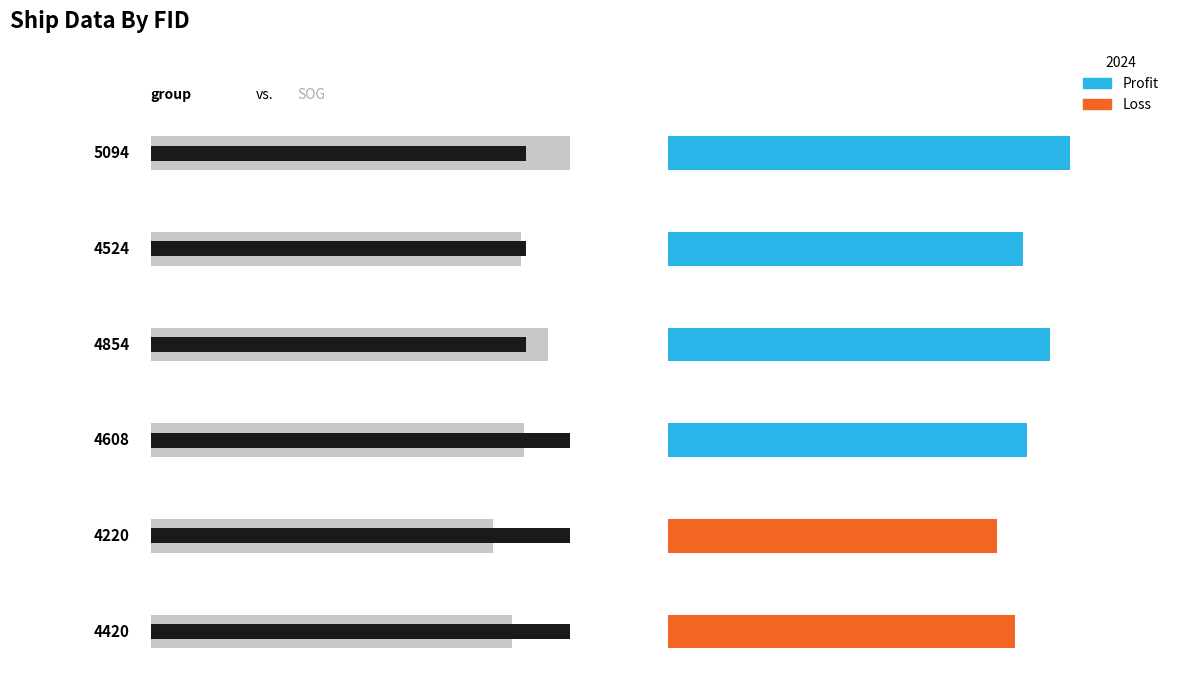

At 4420, list the series in order from smallest to largest.

group, SOG